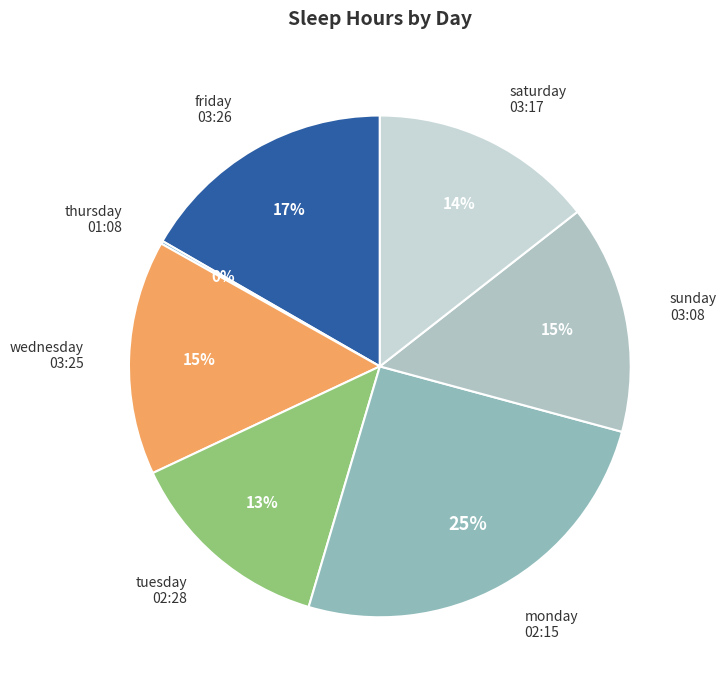

The sunday 03:08 slice represents 15% of the pie. True or false?

True